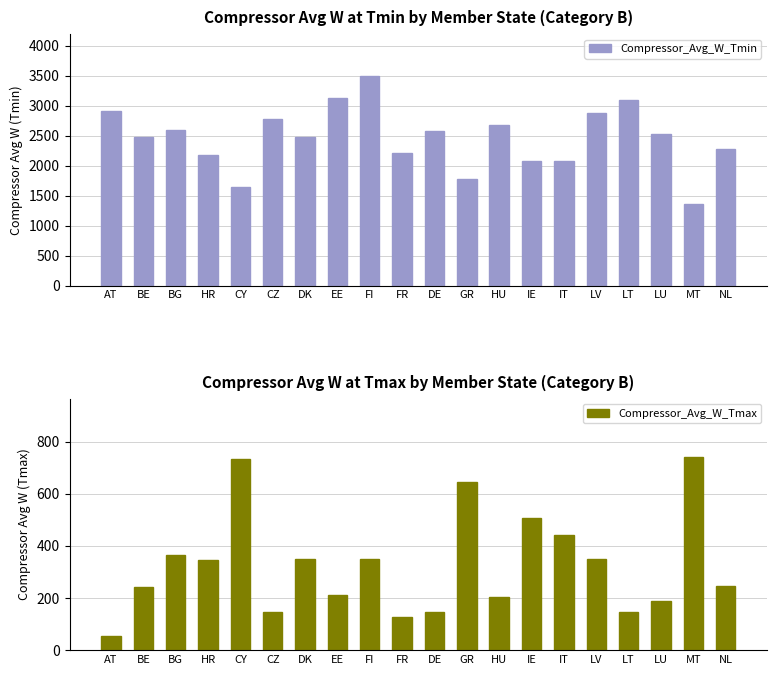

Is it true that Compressor_Avg_W_Tmin equals 1363.2 at MT?

True